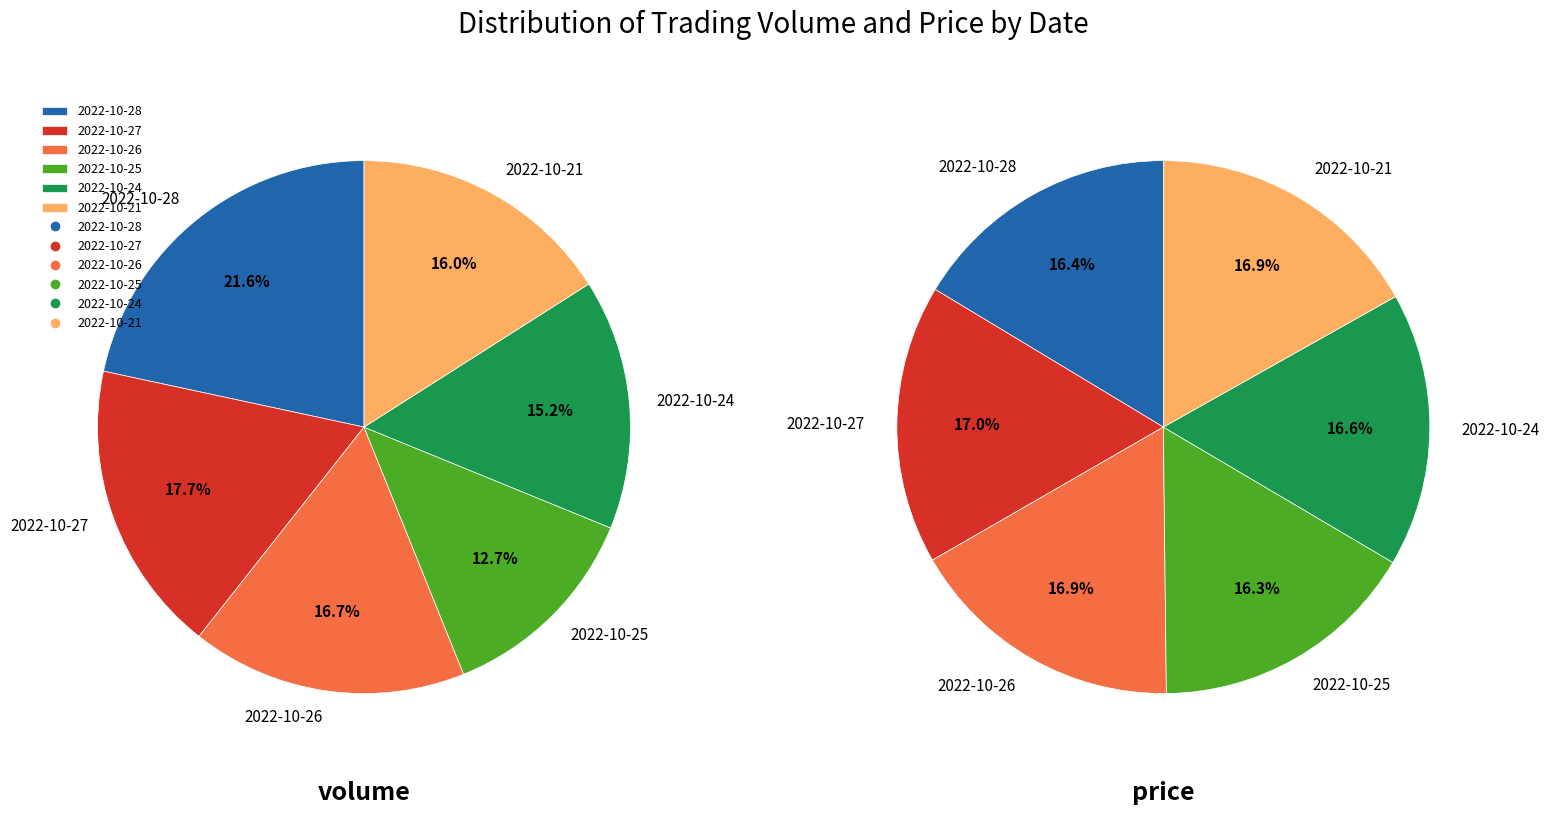

Is it true that 2022-10-25 is 13% of the pie?

True